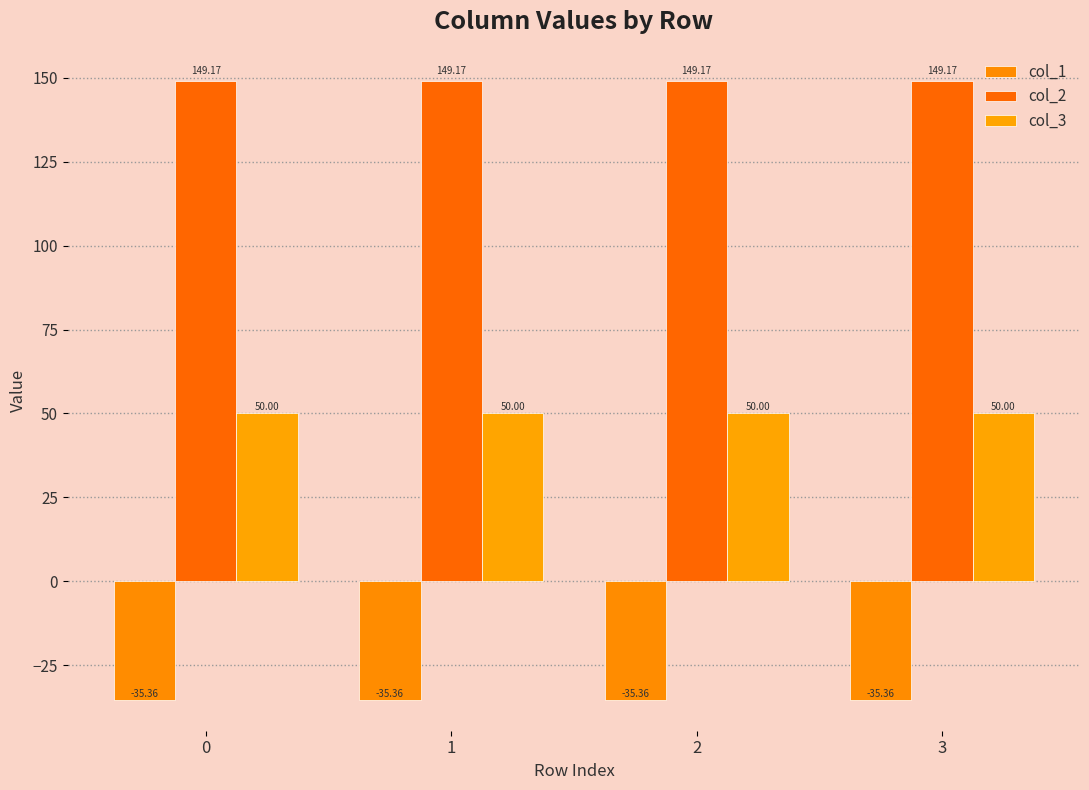

True or false: col_1 has a value of -8.0 at 0.

False